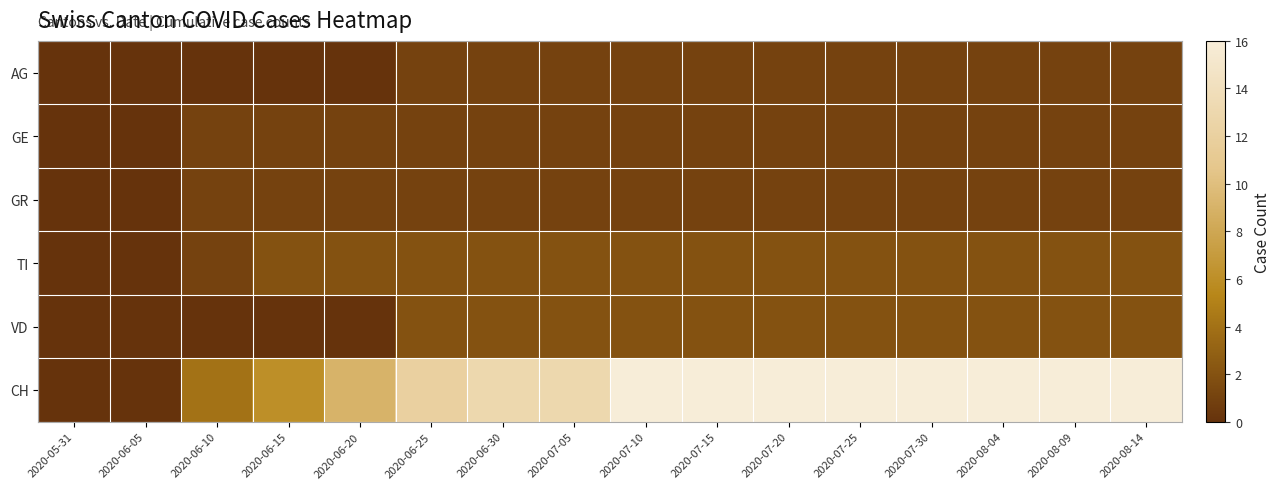

Which has a higher value, 2020-06-10 or 2020-08-14?

2020-08-14